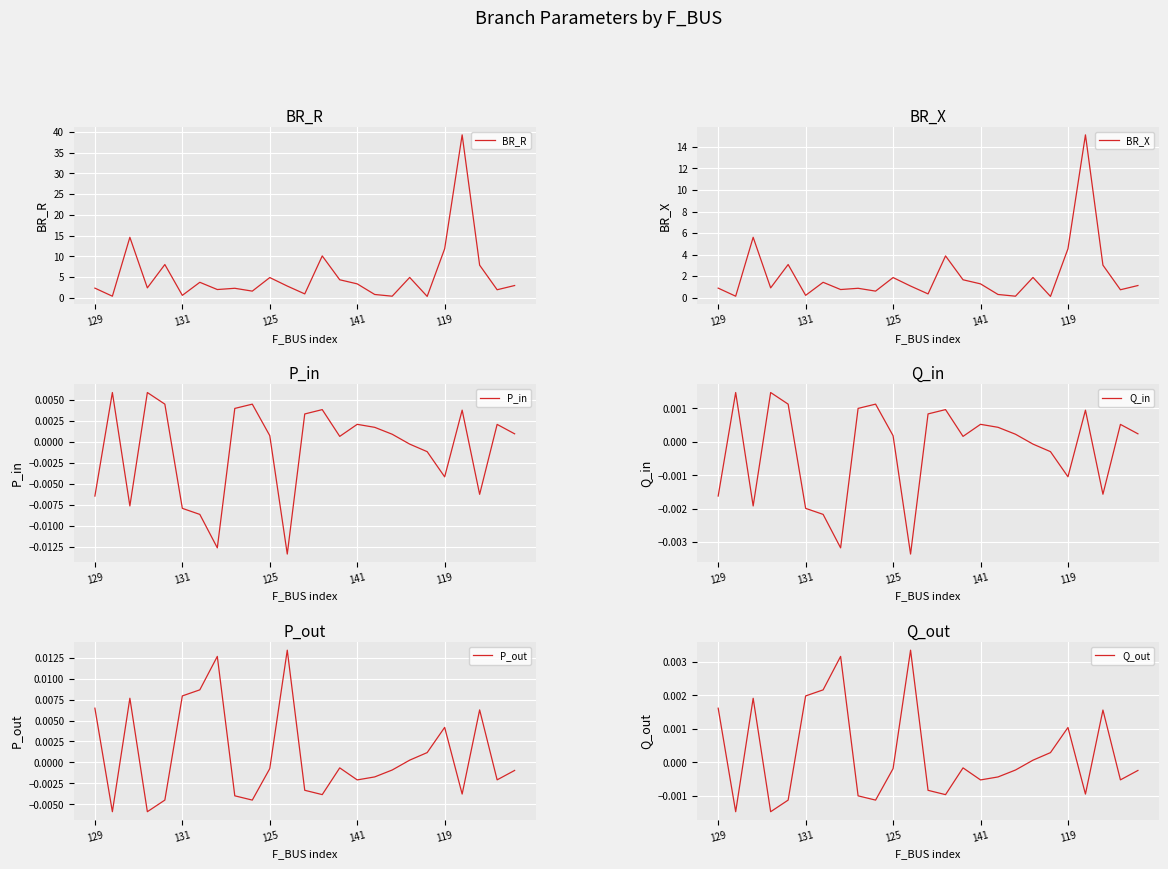

Where is P_out nearest to the value 0?

18